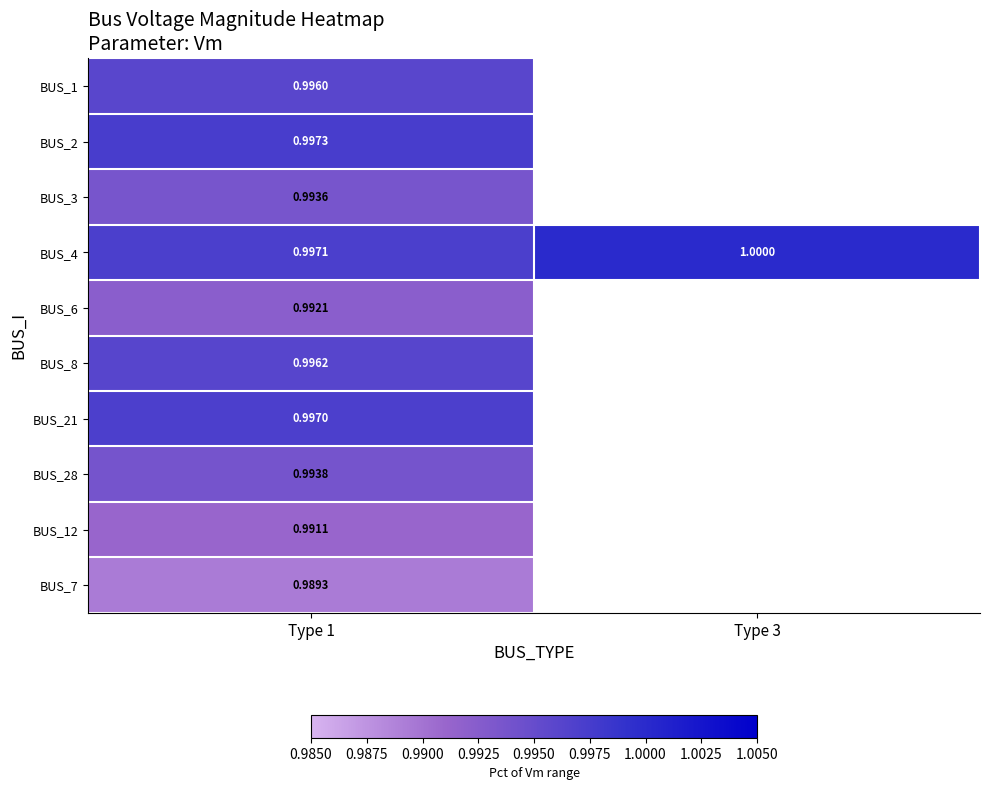

What is the total value across all series at Type 1?

9.9